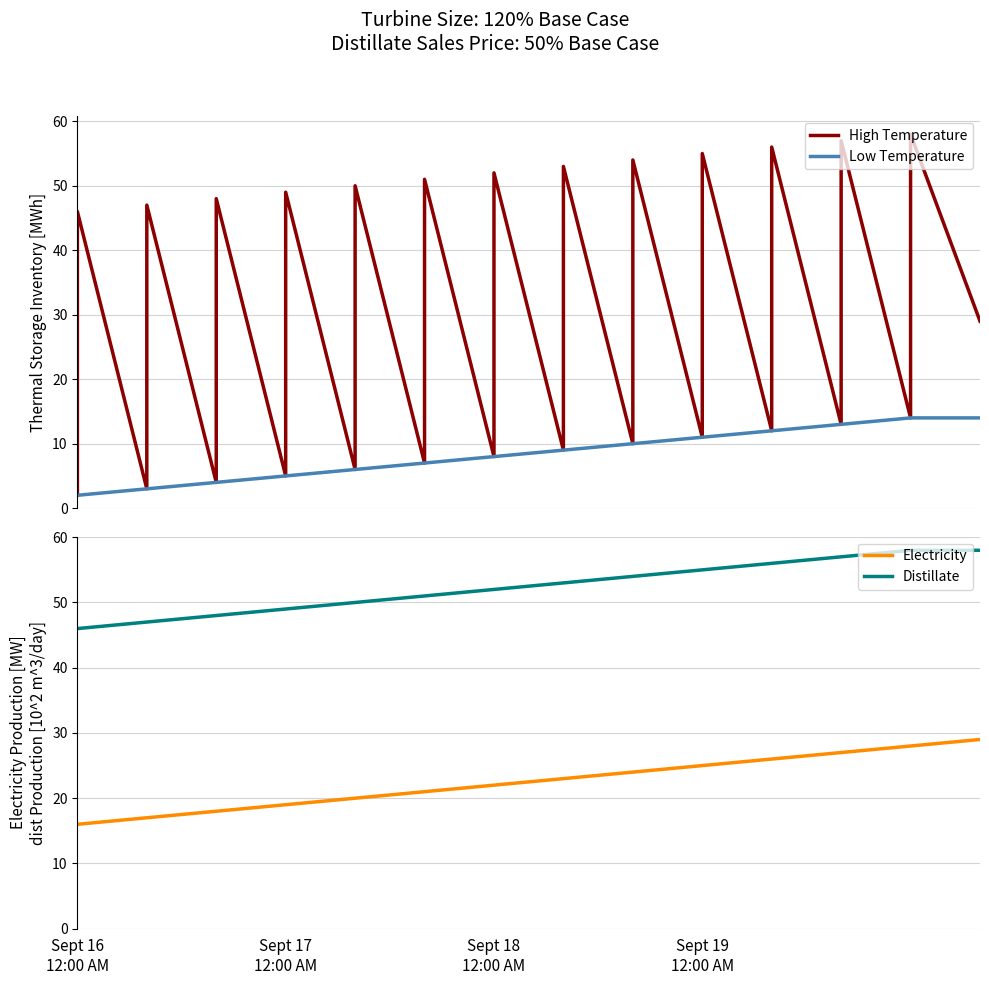

Which series has the largest total across all categories?

Distillate